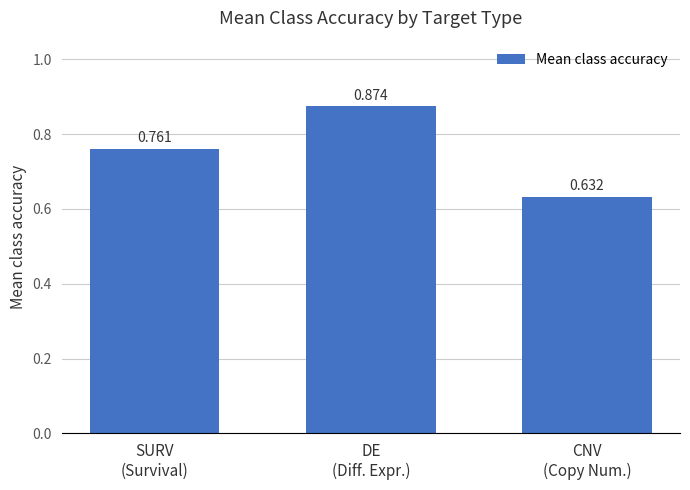

What is the label of the 1st bar from the left?

SURV
(Survival)